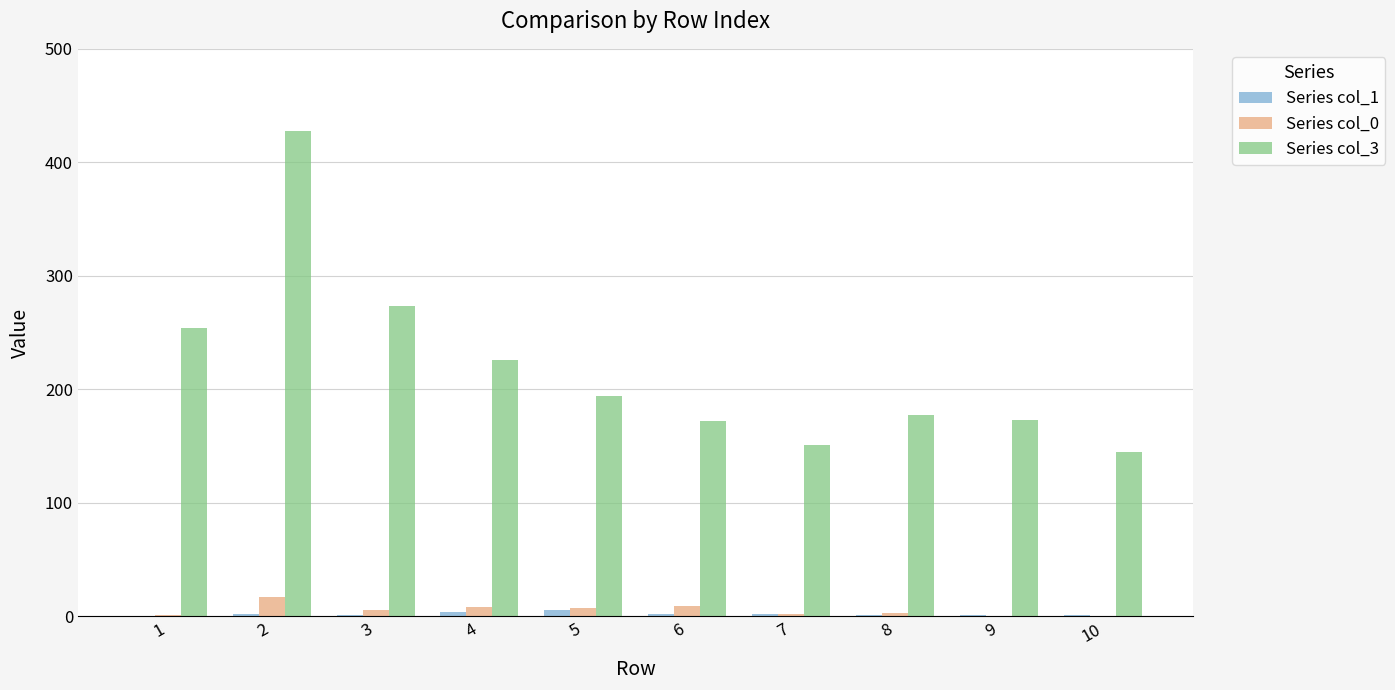

What is the maximum value shown in the chart?

428